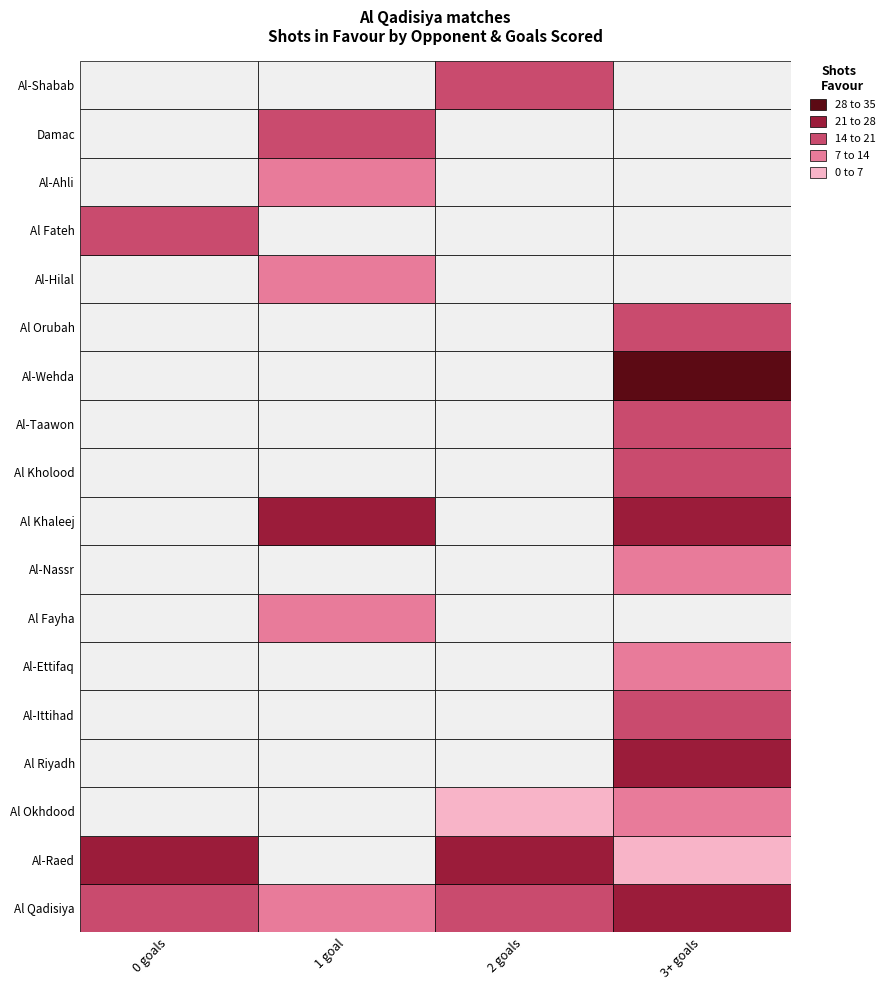

Which series has the widest spread of values?

Al-Wehda